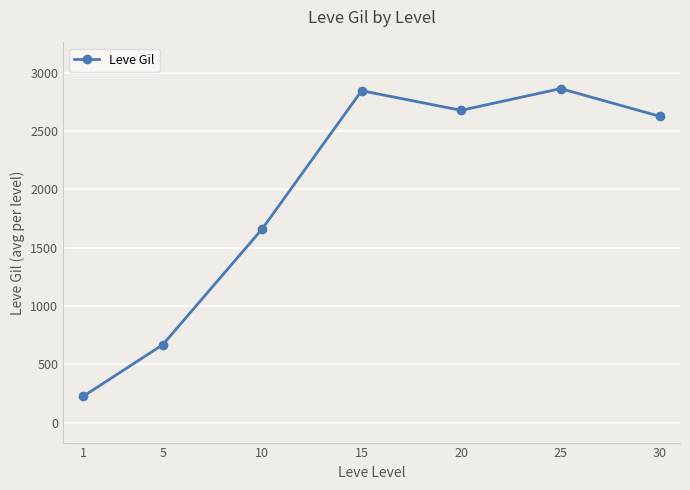

What is the approximate value at 5, to the nearest 10?

670